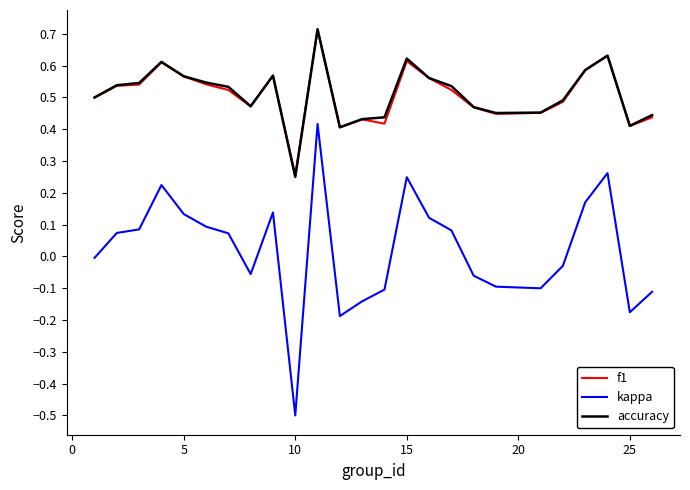

How many distinct data groups are displayed?

3